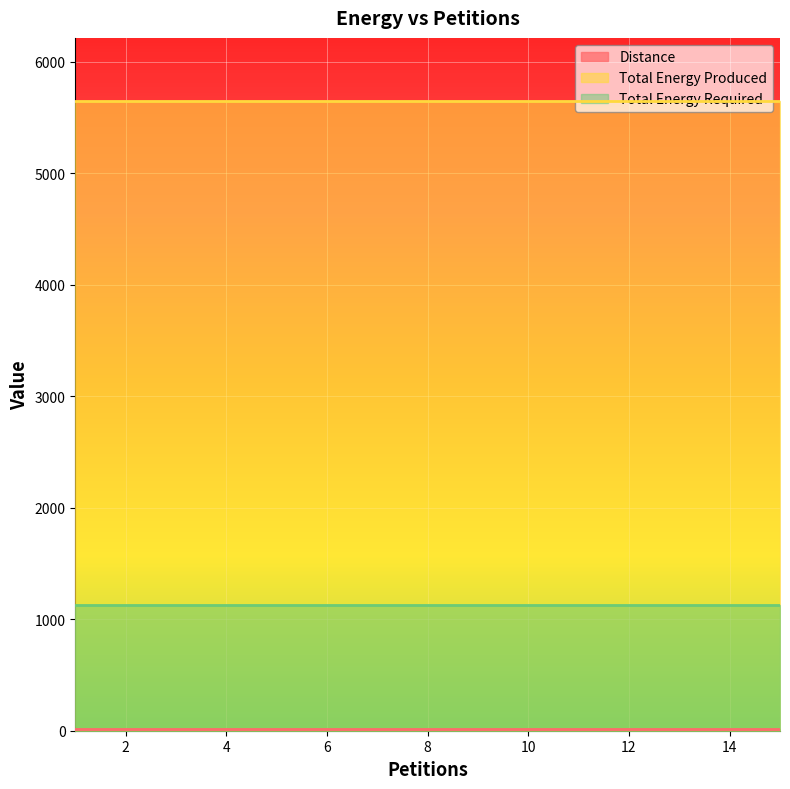

What are all the series names shown in the legend?

Distance, Total Energy Produced, Total Energy Required